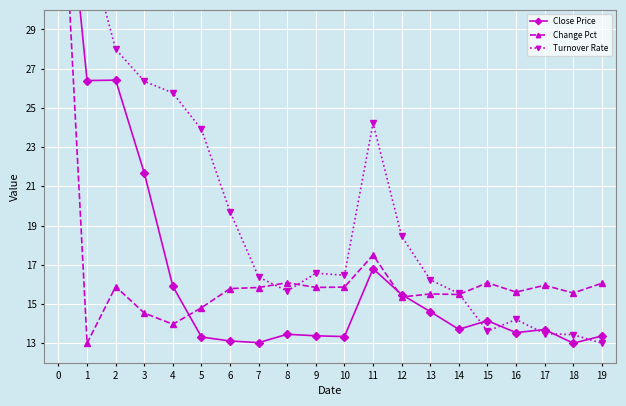

At which label is Close Price closest to 27?

2